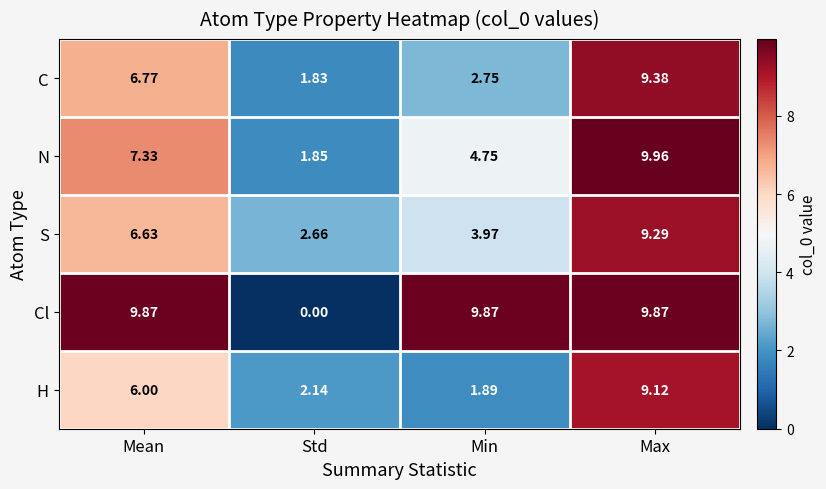

At which label does Cl first exceed 9?

Mean